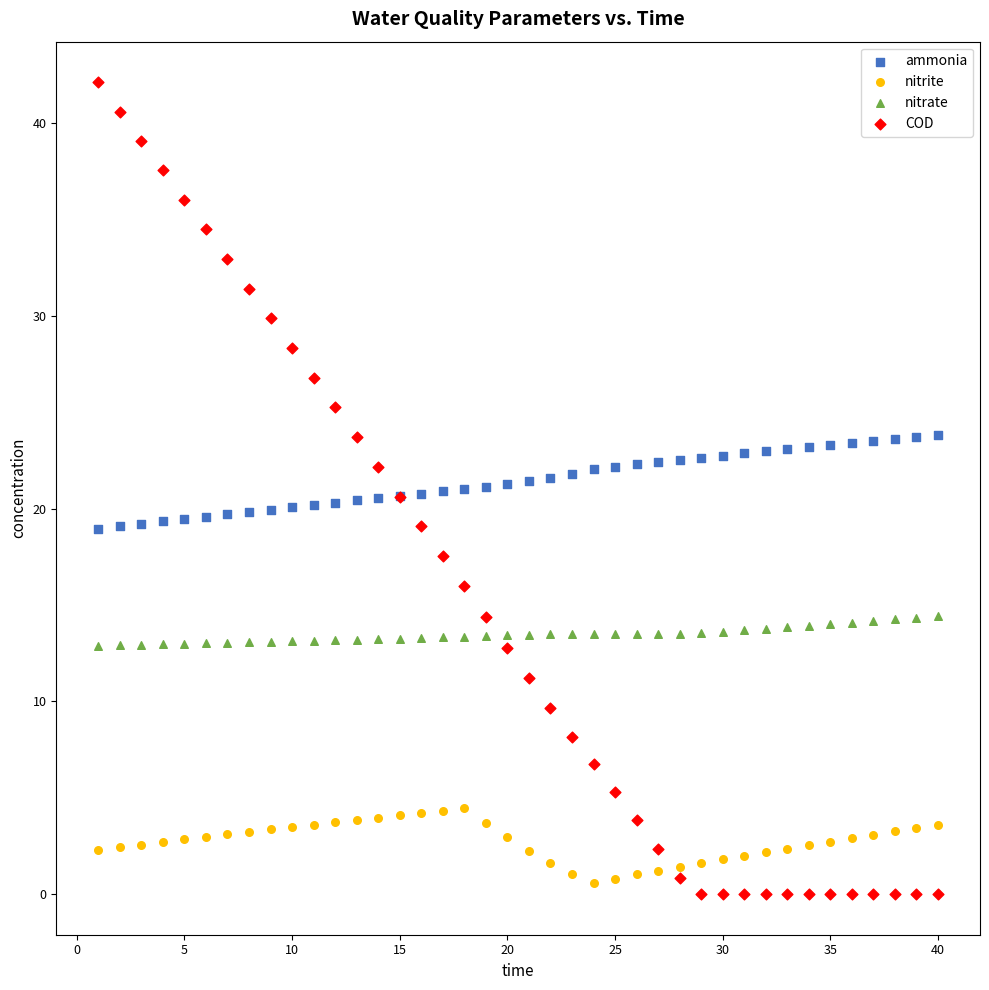

Which series reaches the maximum Y coordinate?

COD